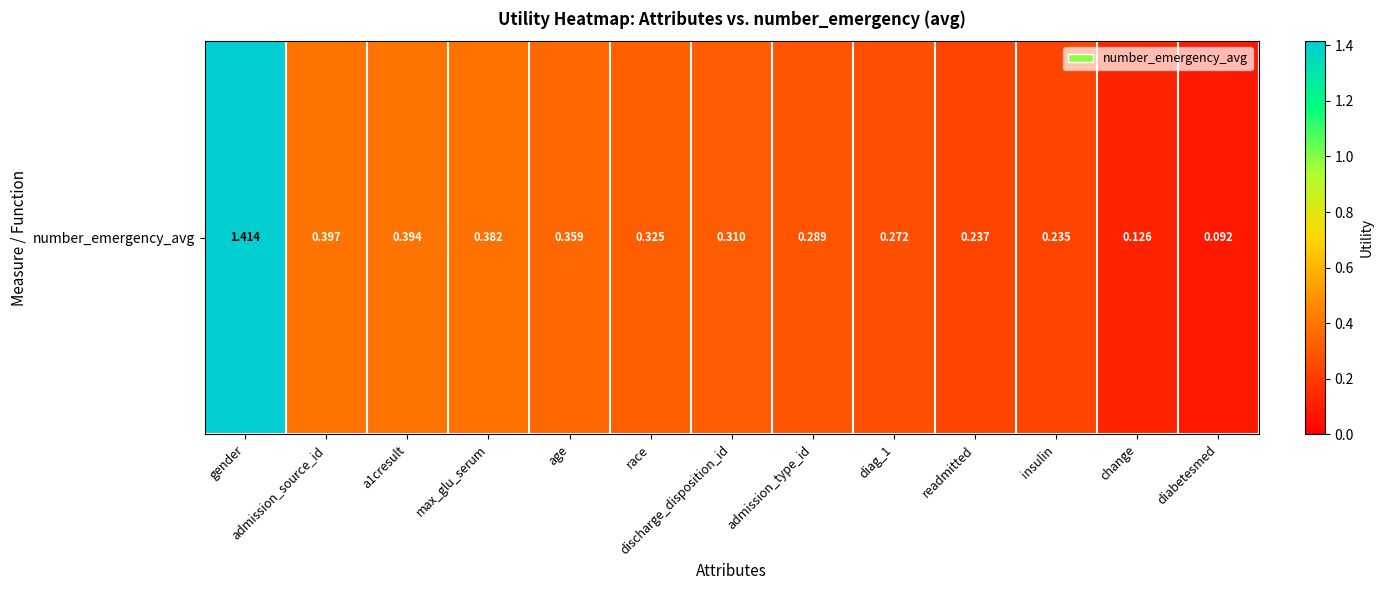

True or false: the data shows 0.3 at diag_1.

True